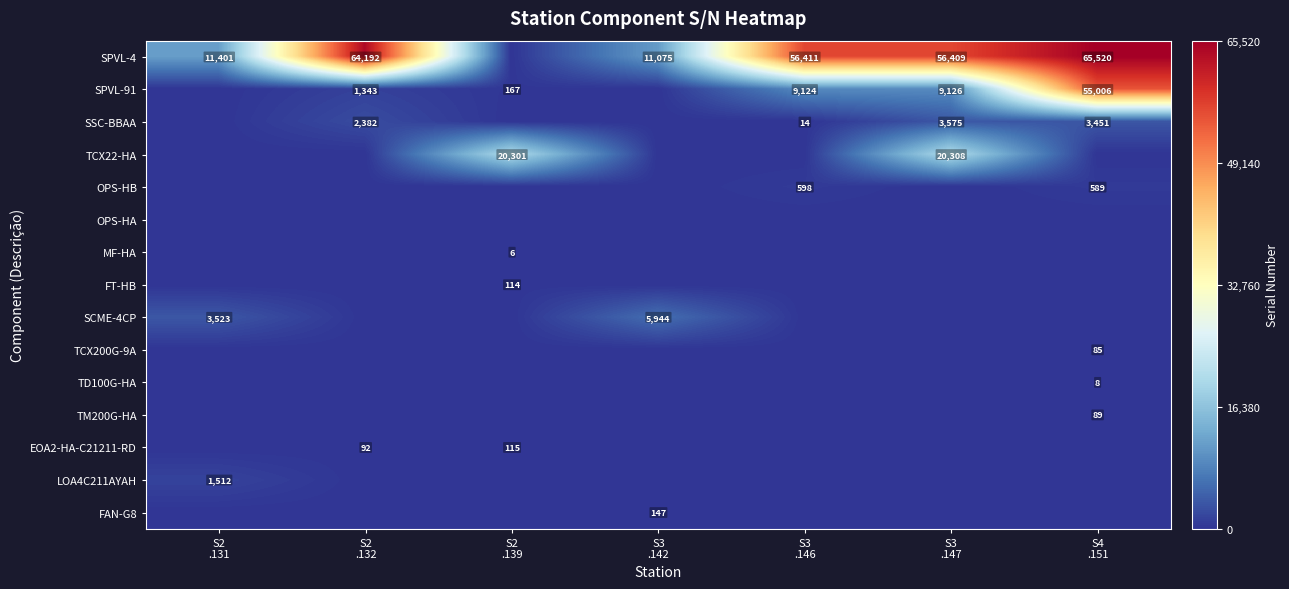

At how many categories does at least one series exceed 47575?

4